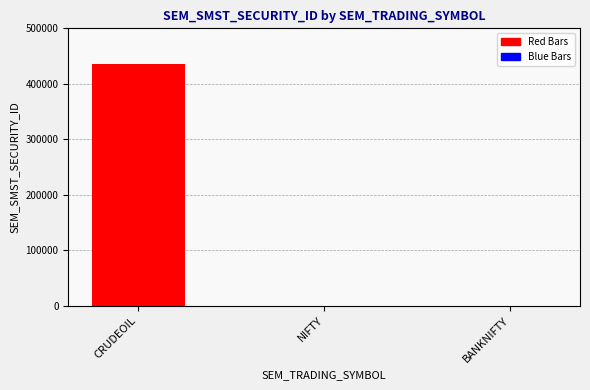

At which category does the chart reach its peak across all series?

CRUDEOIL